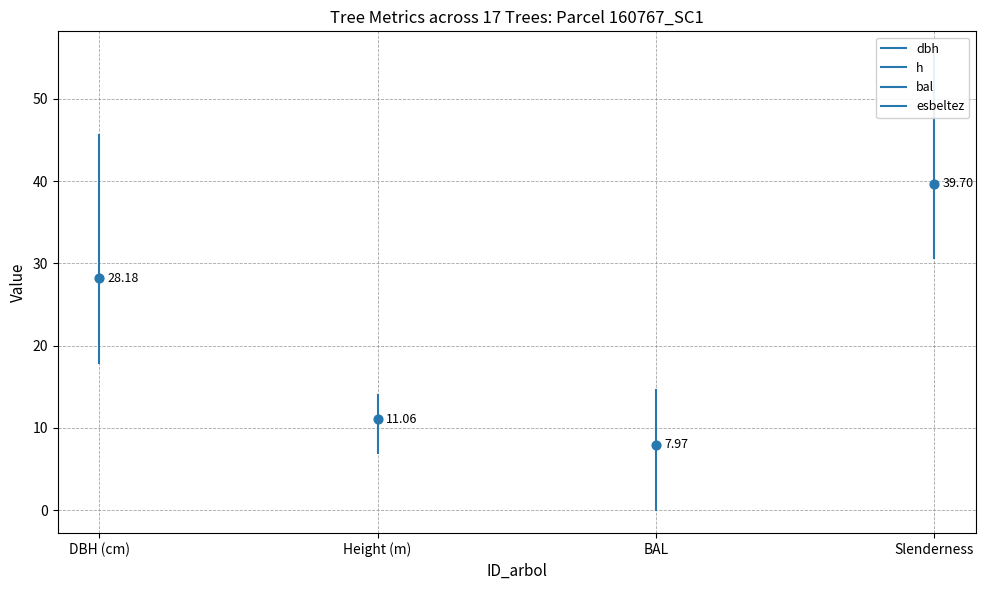

Which series has the largest Y range (max minus min)?

dbh